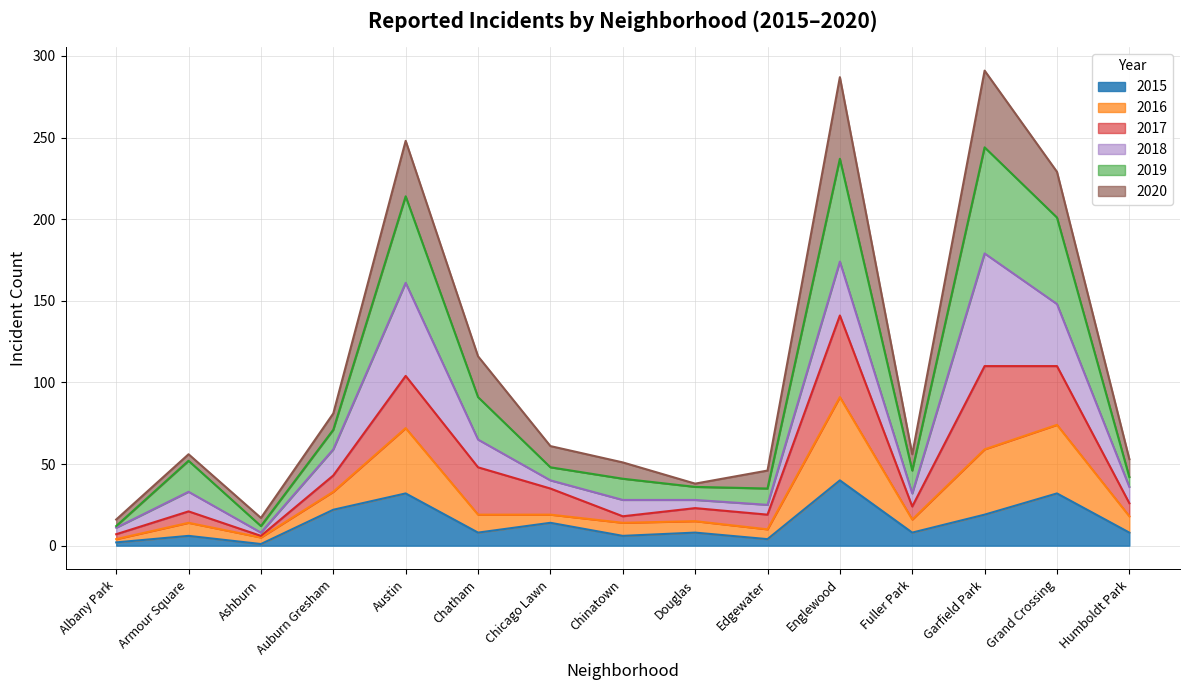

What position from the left is Douglas?

9